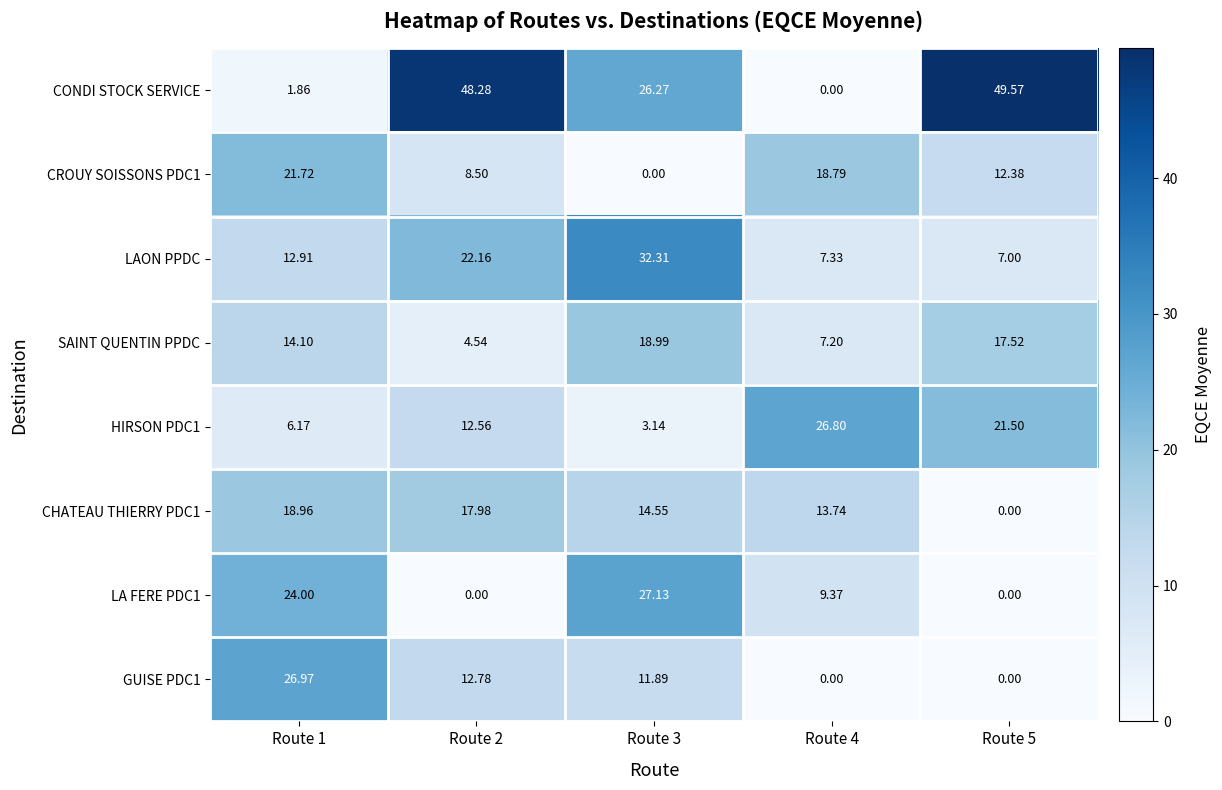

Which series has the widest spread of values?

CONDI STOCK SERVICE